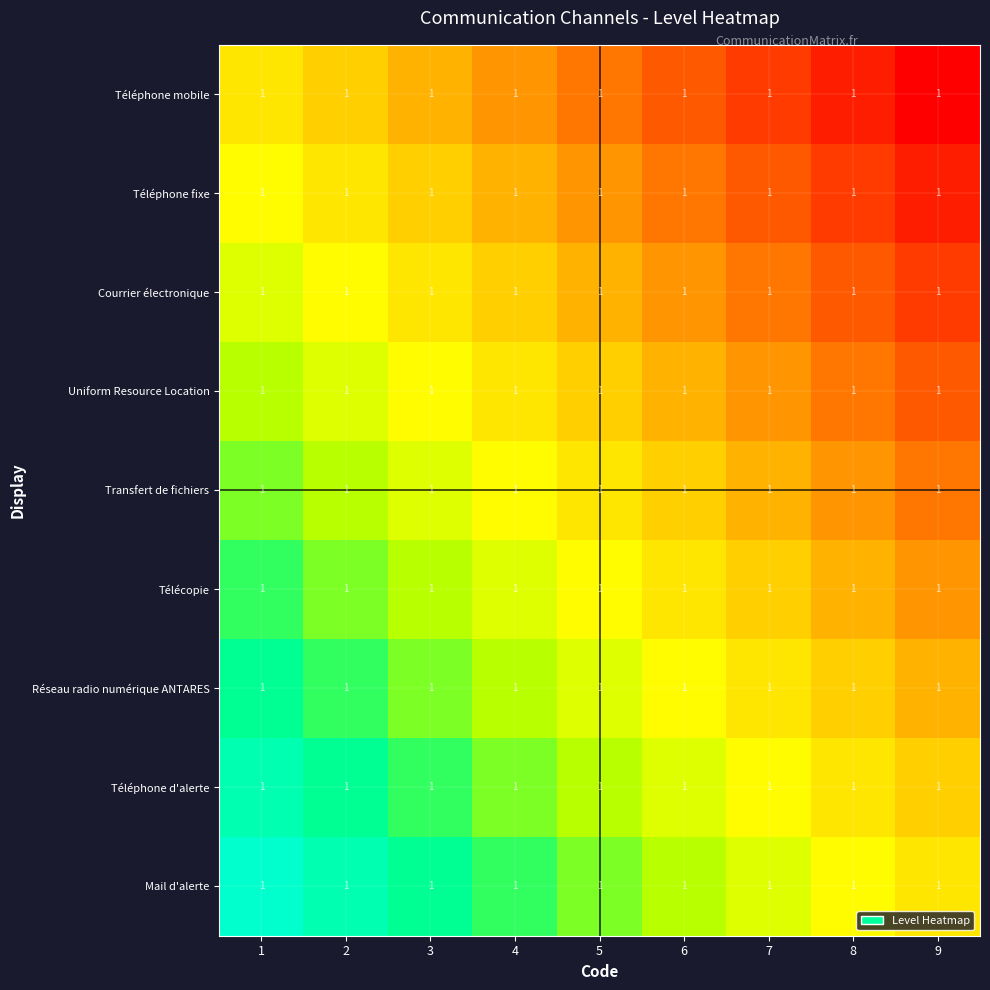

What is the maximum value shown in the chart?

8